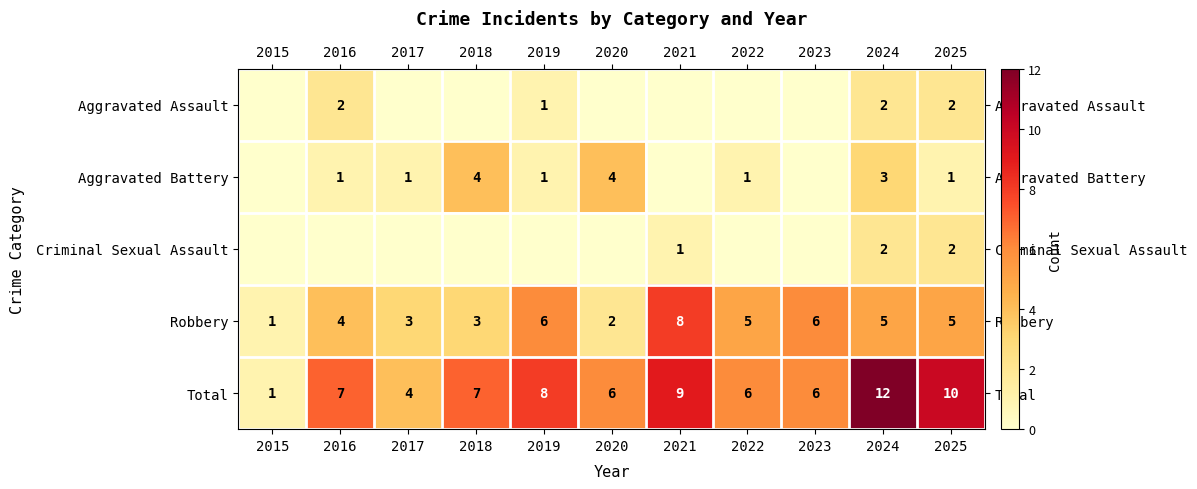

What is the total value across all series at 2022?

12